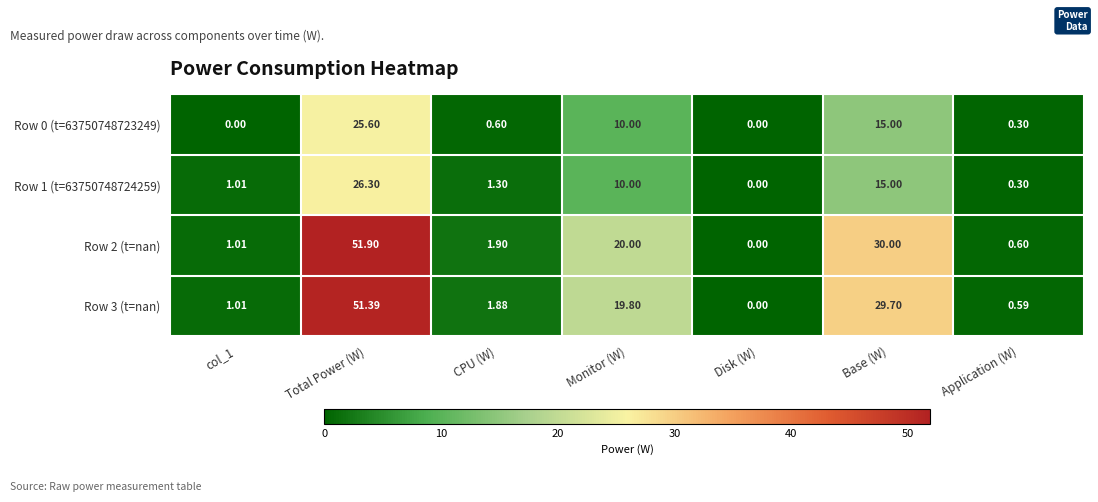

At how many categories does at least one series exceed 42?

1